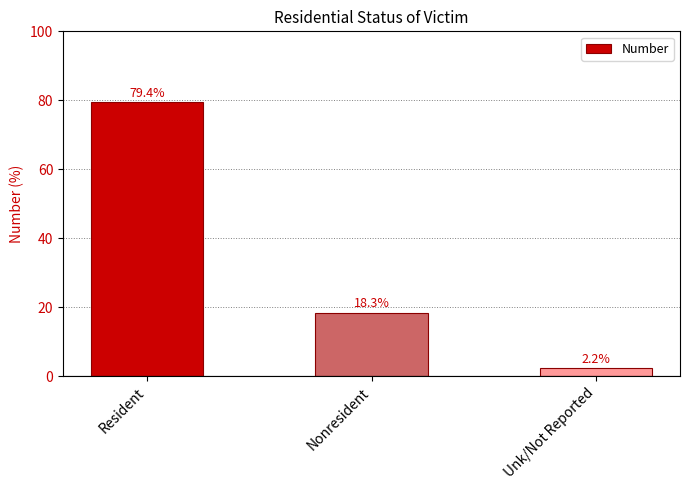

How many bars are there in total?

3